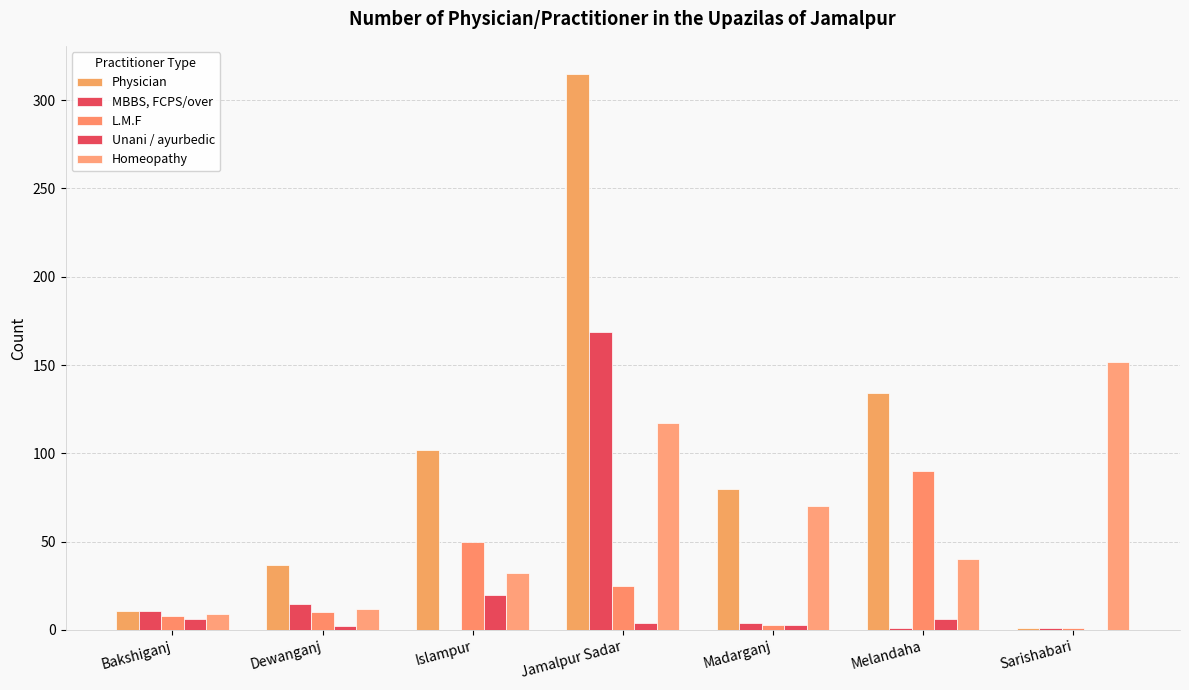

Rank the series by their maximum value, from highest to lowest.

Physician, MBBS, FCPS/over, Homeopathy, L.M.F, Unani / ayurbedic